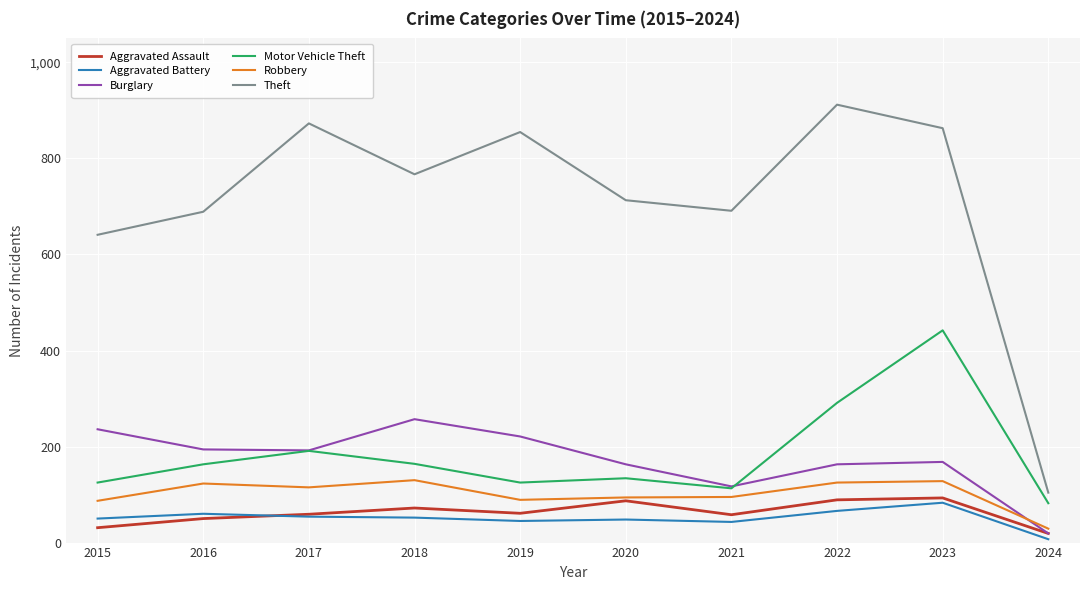

True or false: Robbery and Motor Vehicle Theft intersect in this chart.

False